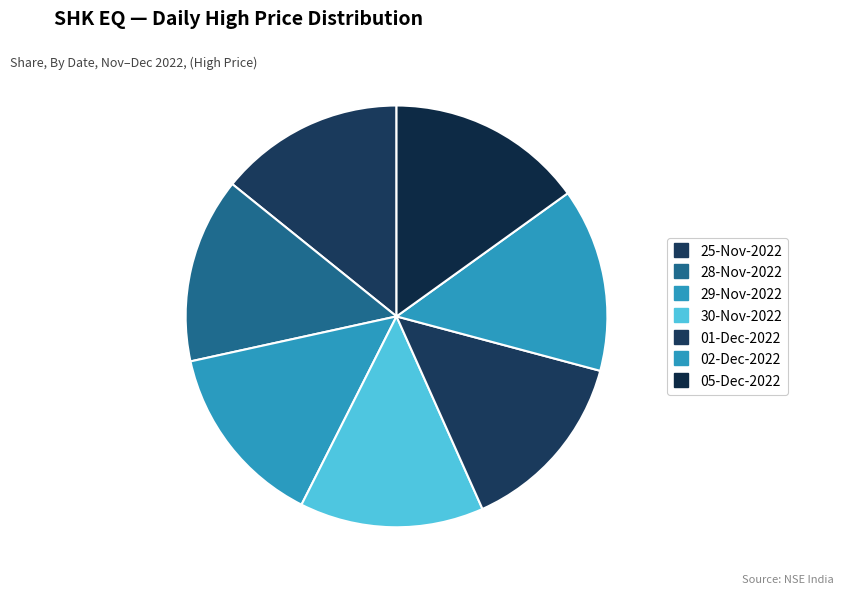

What percentage is the 28-Nov-2022 slice, to the nearest percent?

14%